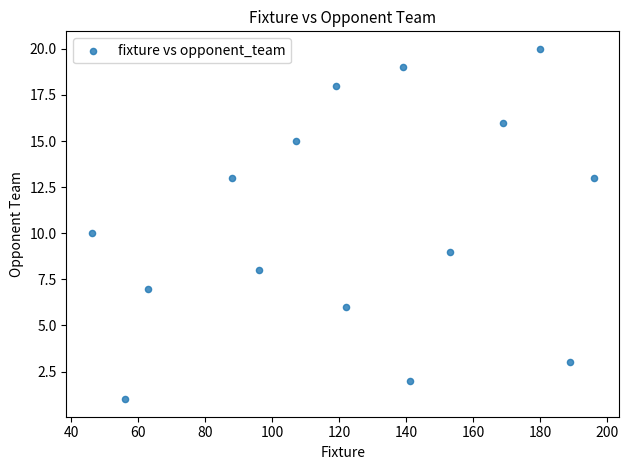

What is the range of X values (max minus min)?

150